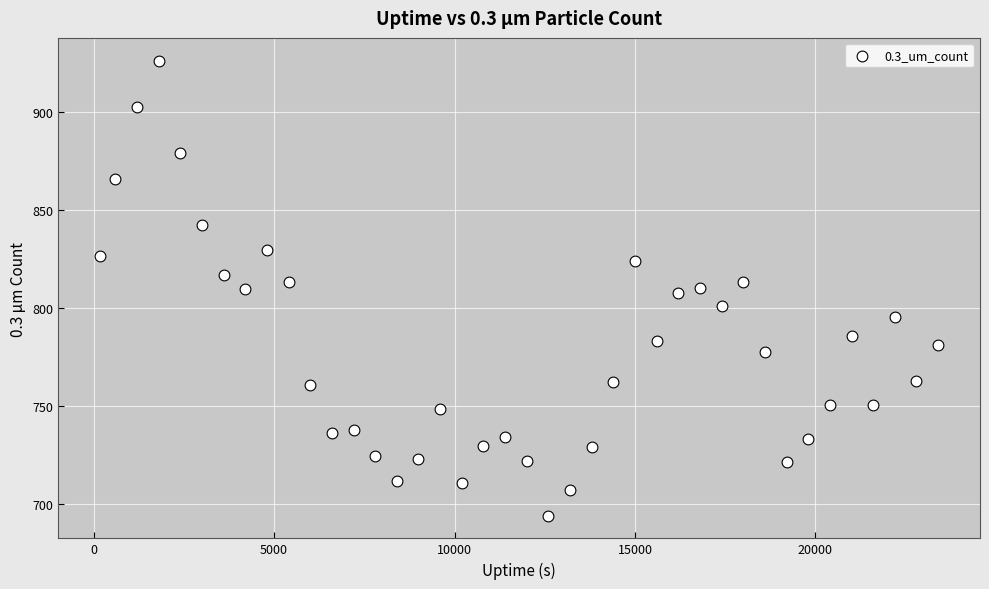

What is the range of X values (max minus min)?

23218.0